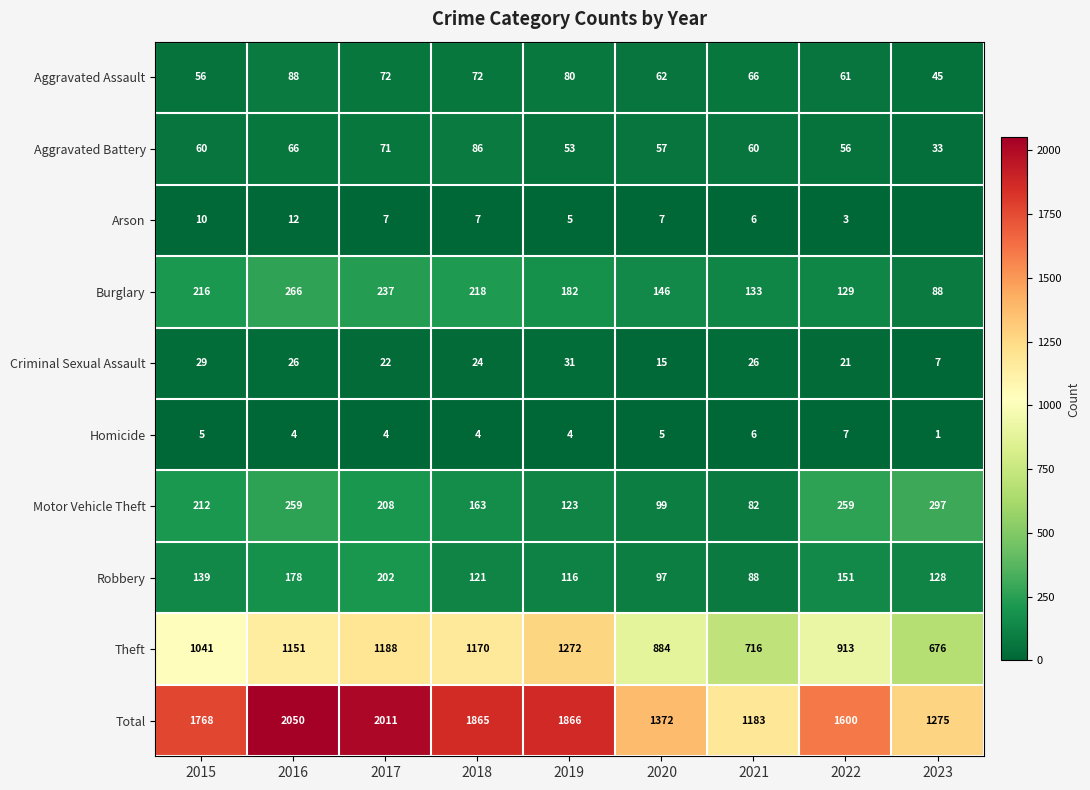

What is the total value across all series at 2019?

3732